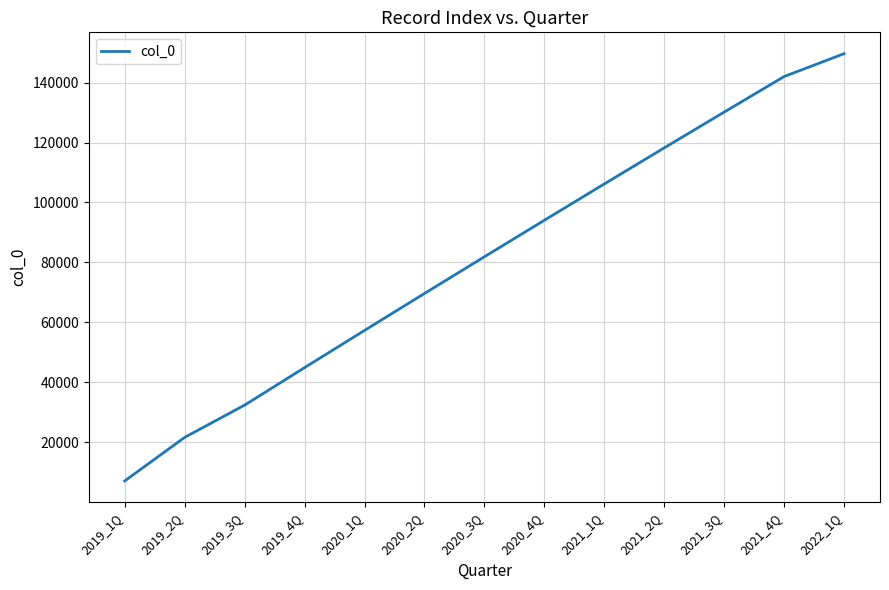

What position from the right is 2021_1Q?

5